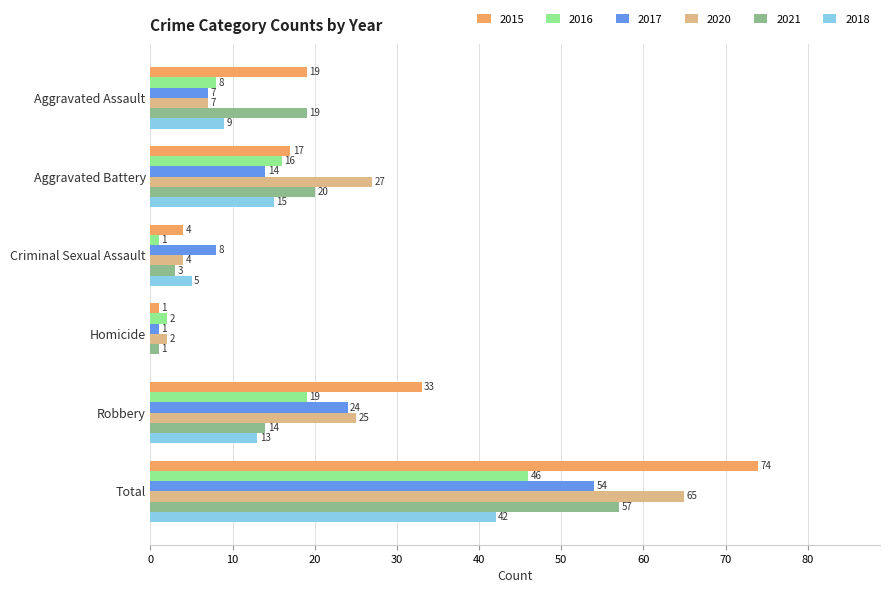

Between Criminal Sexual Assault and Robbery, which series saw the biggest shift?

2015